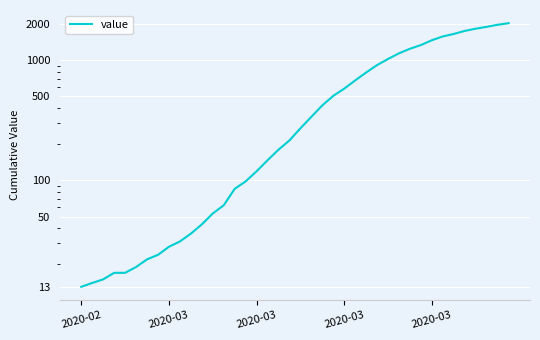

Count the number of values greater than 271.

19